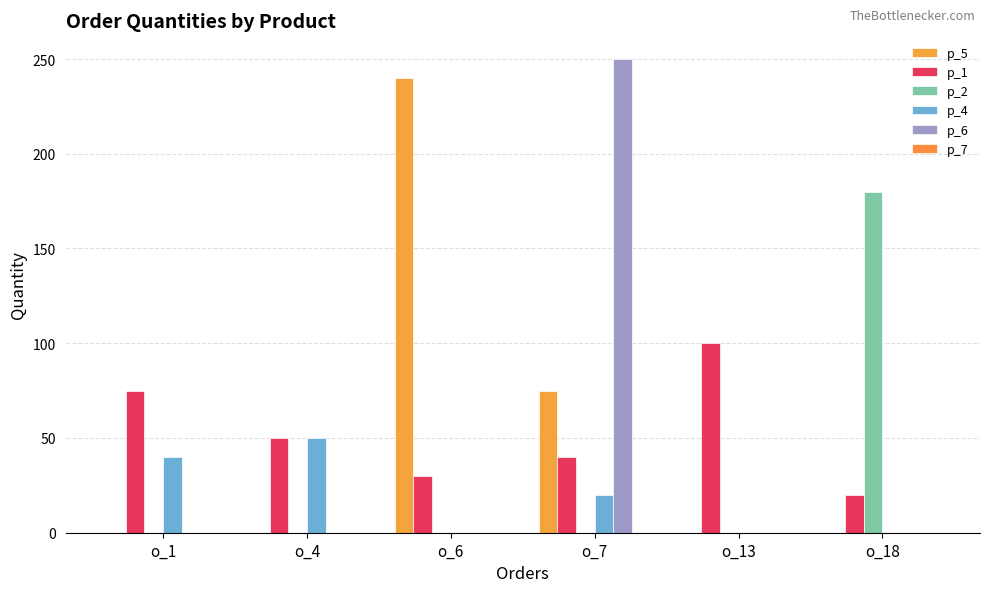

The p_2 series shows -90 at o_7. True or false?

False